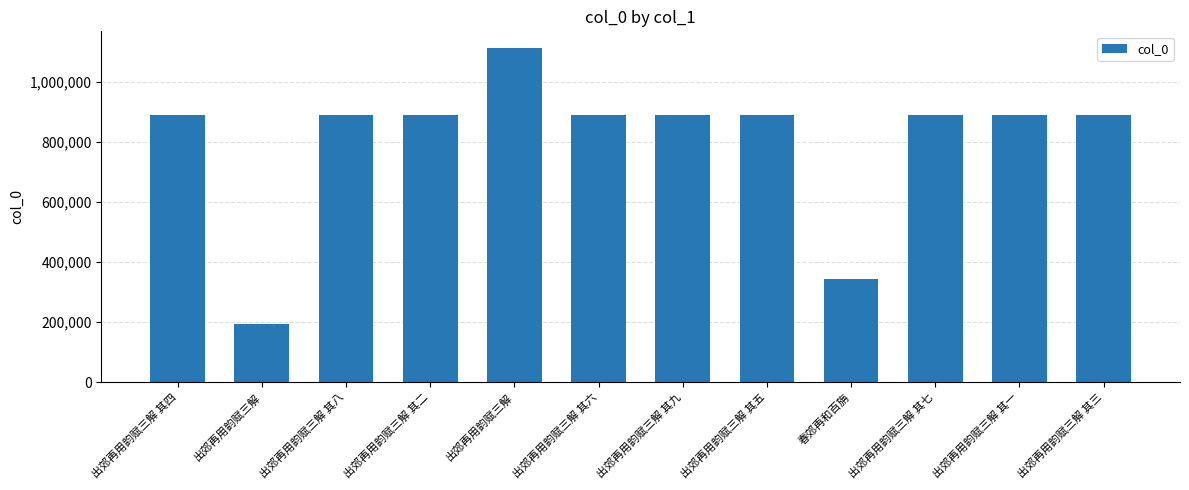

Reading left to right, list all the values displayed in this chart.

890580	194541	890583	890579	1111995	890585	890584	890714	342435	890582	890581	890713